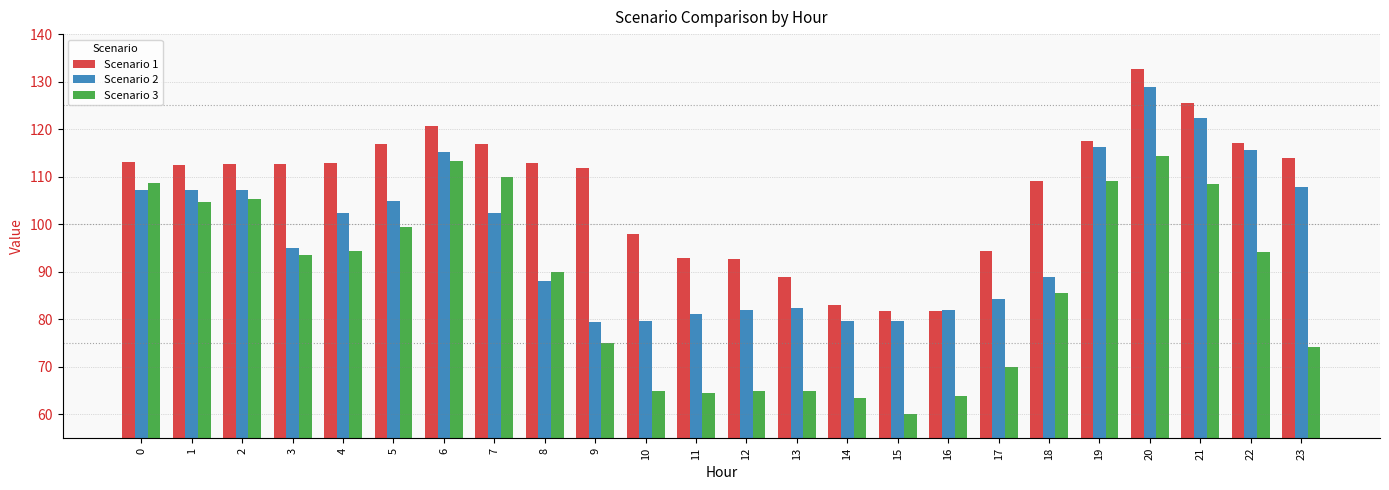

At 9, list the series in order from largest to smallest.

Scenario 1, Scenario 2, Scenario 3